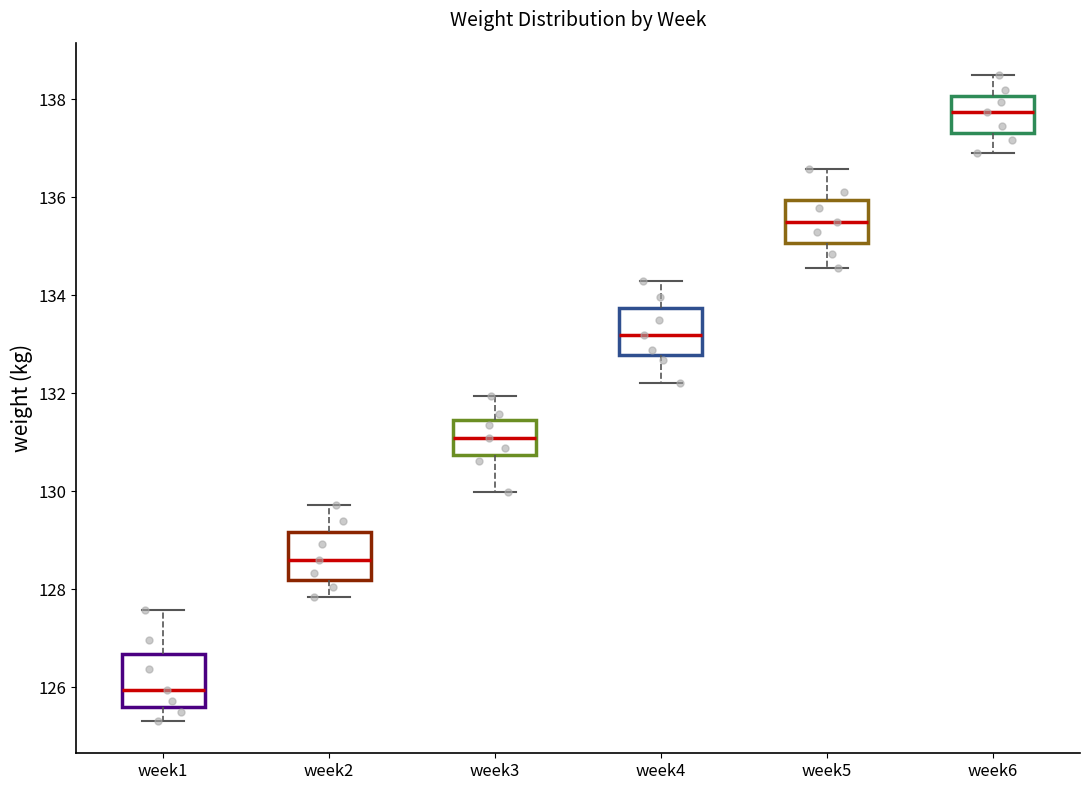

Where does the median line of the box for week5 sit on the y-axis? The values are not printed on the chart, so give them approximately, as read against the axis.

135.4